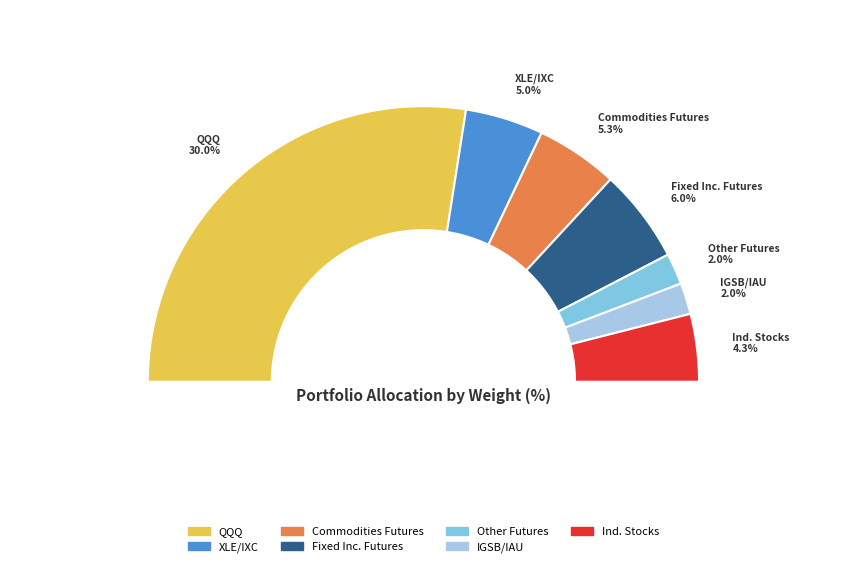

The XLE slice represents 1% of the pie. True or false?

False